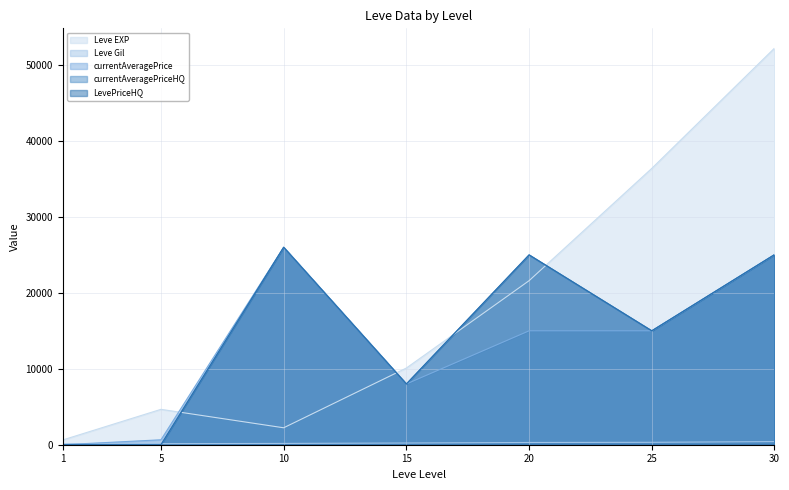

At which category is the sum across all series the highest?

30